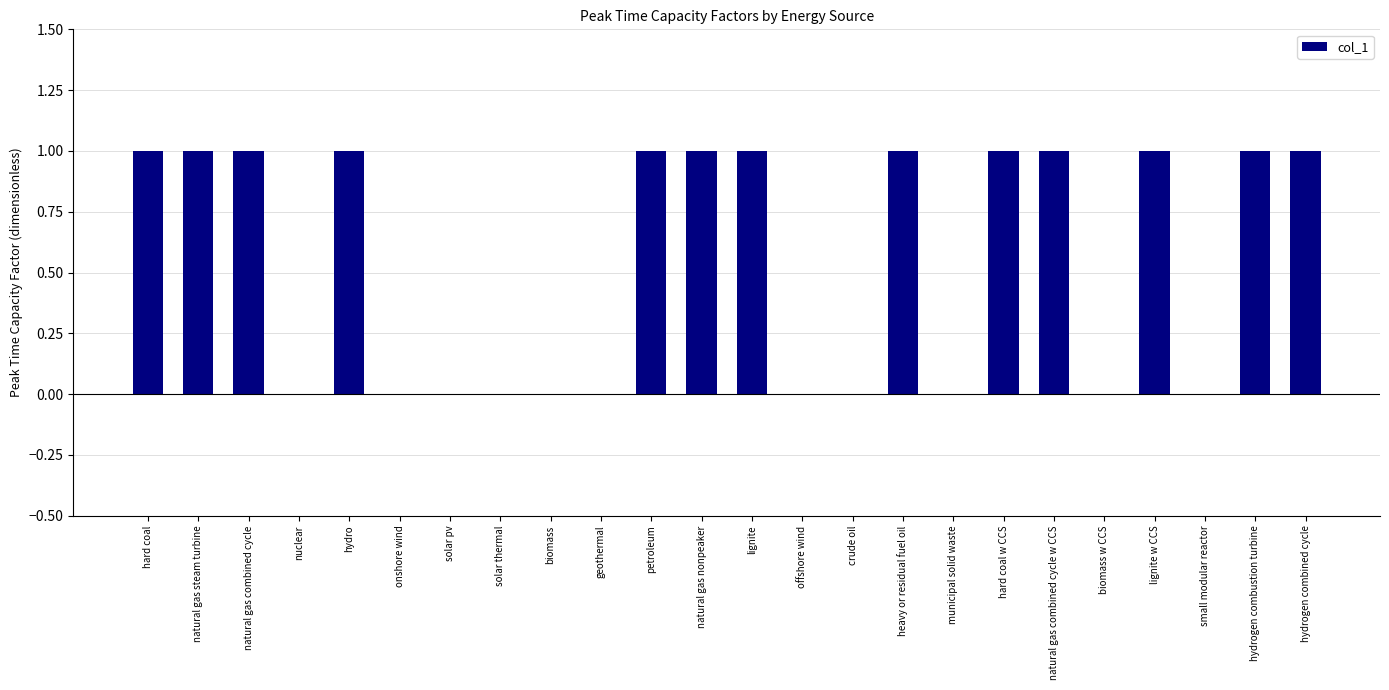

What is the sum of all values?

13